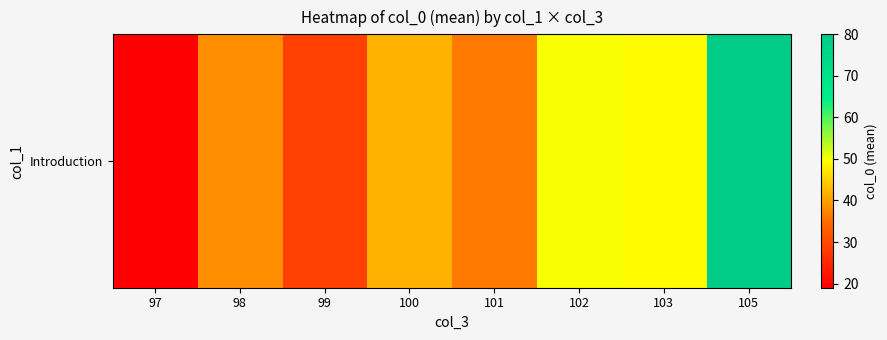

How many values are below 42?

4